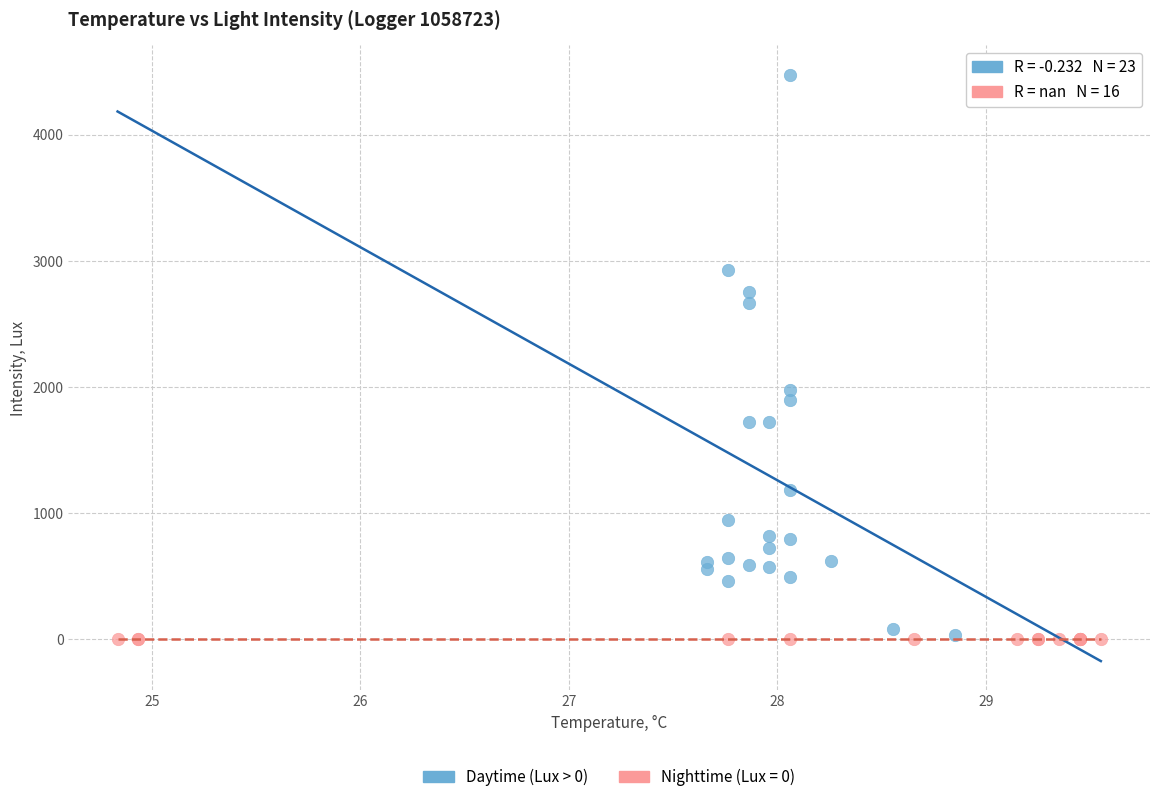

Which series reaches the maximum Y coordinate?

Daytime (Lux > 0)